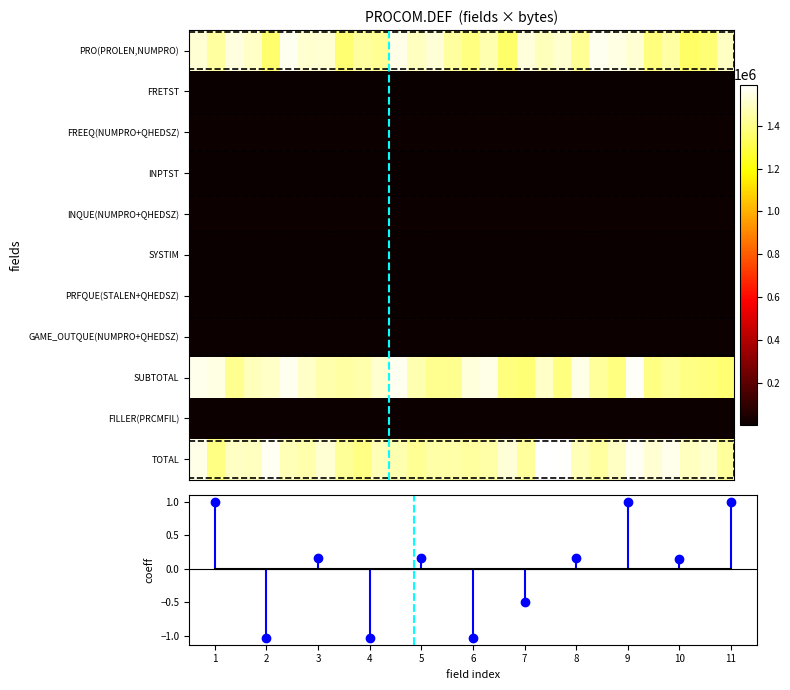

Rank the series by their maximum value, from highest to lowest.

TOTAL, SUBTOTAL, PRO(PROLEN,NUMPRO), GAME_OUTQUE(NUMPRO+QHEDSZ), INQUE(NUMPRO+QHEDSZ), FREEQ(NUMPRO+QHEDSZ), FILLER(PRCMFIL), PRFQUE(STALEN+QHEDSZ), SYSTIM, INPTST, FRETST